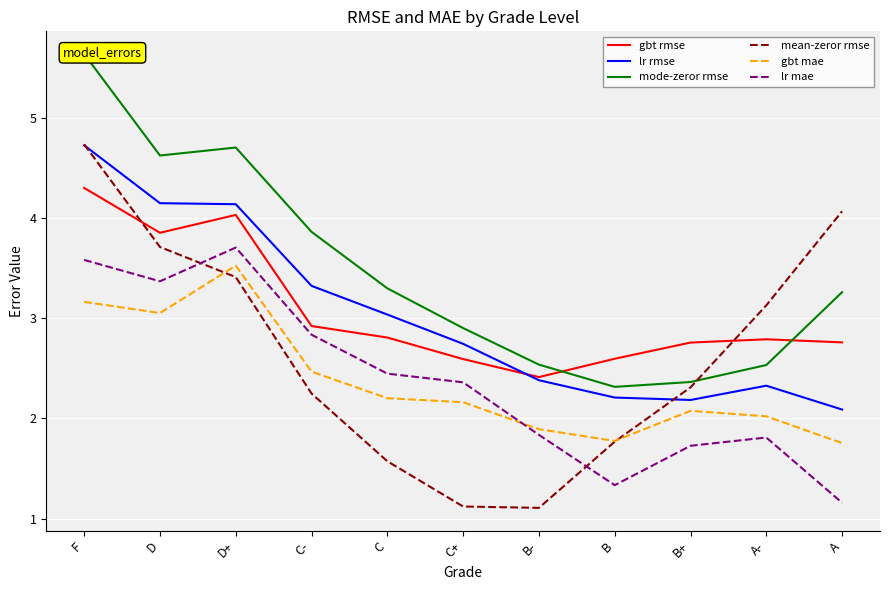

Reading left to right, extract all data points from this chart.

gbt rmse: 4.3	3.9	4.0	2.9	2.8	2.6	2.4	2.6	2.8	2.8	2.8
lr rmse: 4.7	4.2	4.1	3.3	3.0	2.7	2.4	2.2	2.2	2.3	2.1
mode-zeror rmse: 5.6	4.6	4.7	3.9	3.3	2.9	2.5	2.3	2.4	2.5	3.3
mean-zeror rmse: 4.7	3.7	3.4	2.2	1.6	1.1	1.1	1.8	2.3	3.1	4.1
gbt mae: 3.2	3.1	3.5	2.5	2.2	2.2	1.9	1.8	2.1	2.0	1.8
lr mae: 3.6	3.4	3.7	2.8	2.4	2.4	1.8	1.3	1.7	1.8	1.2